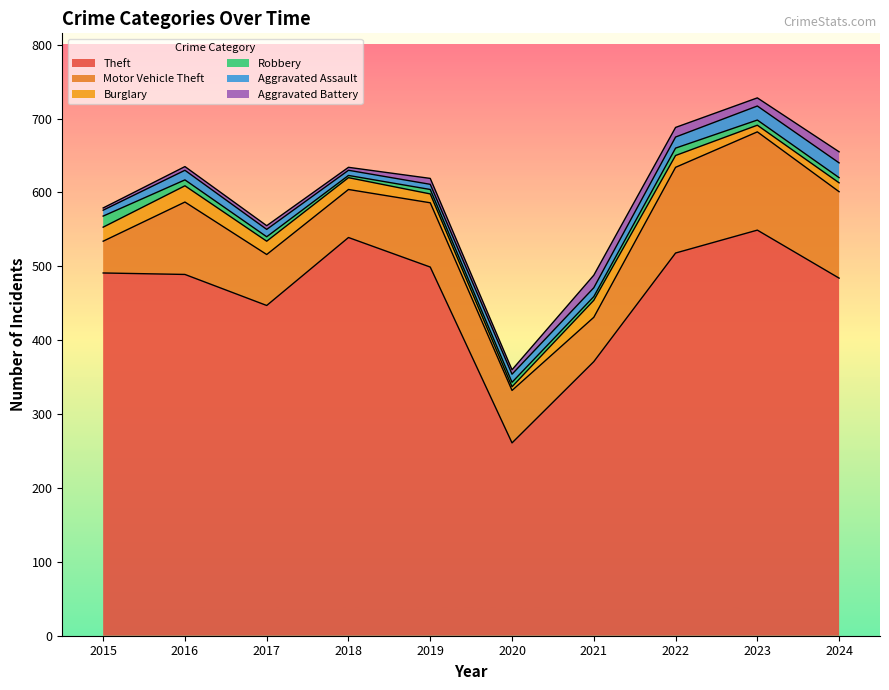

Which series has the widest spread of values?

Theft